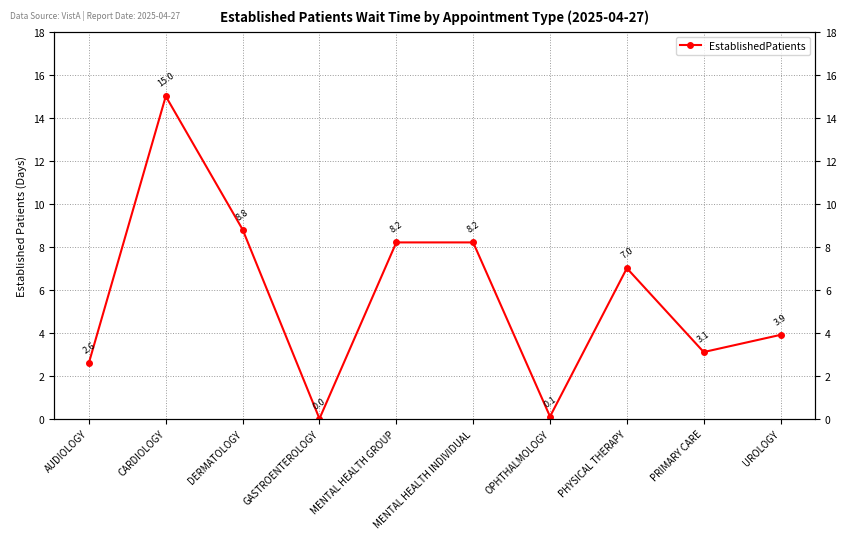

What is the average value?

5.7